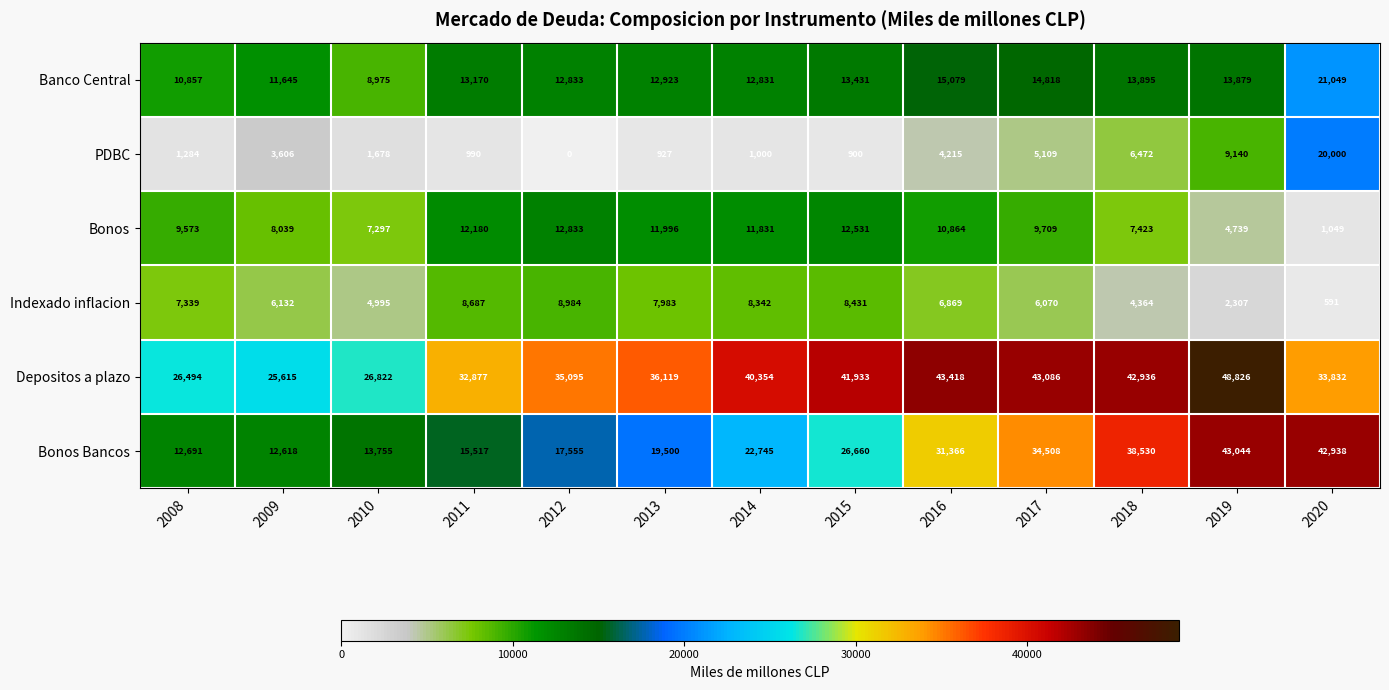

The value of Indexado inflacion at 2015 is 8431. True or false?

True